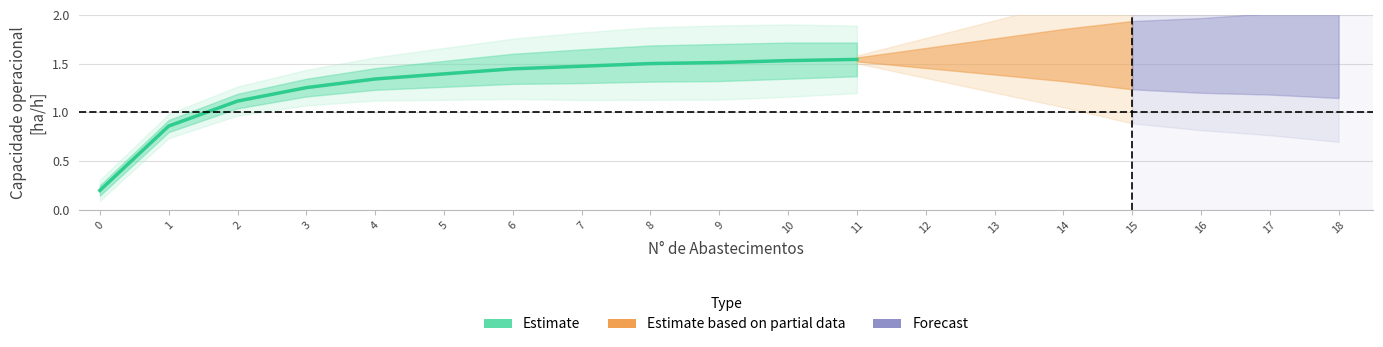

How many data points are above 1?

10